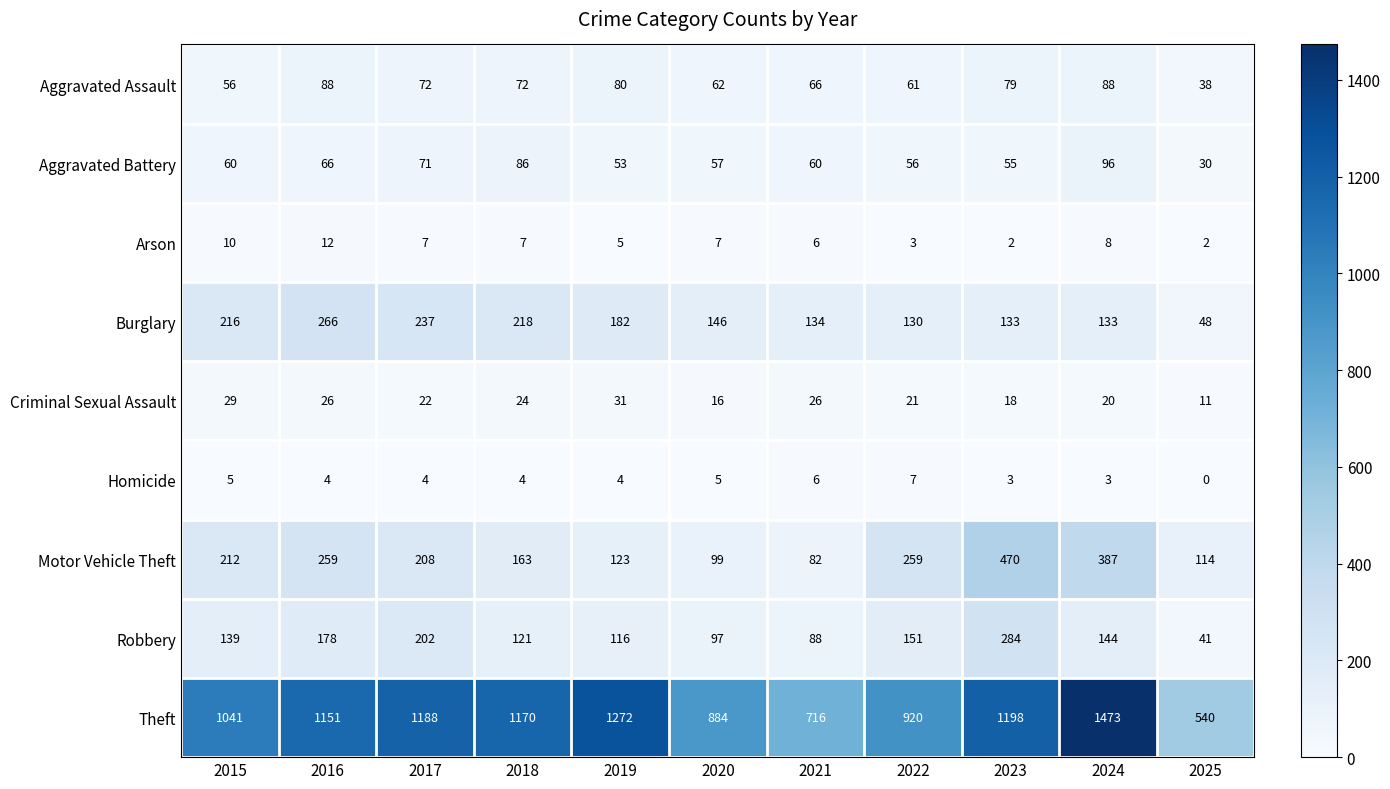

What is the sum of the Arson values at 2016 and 2020?

19